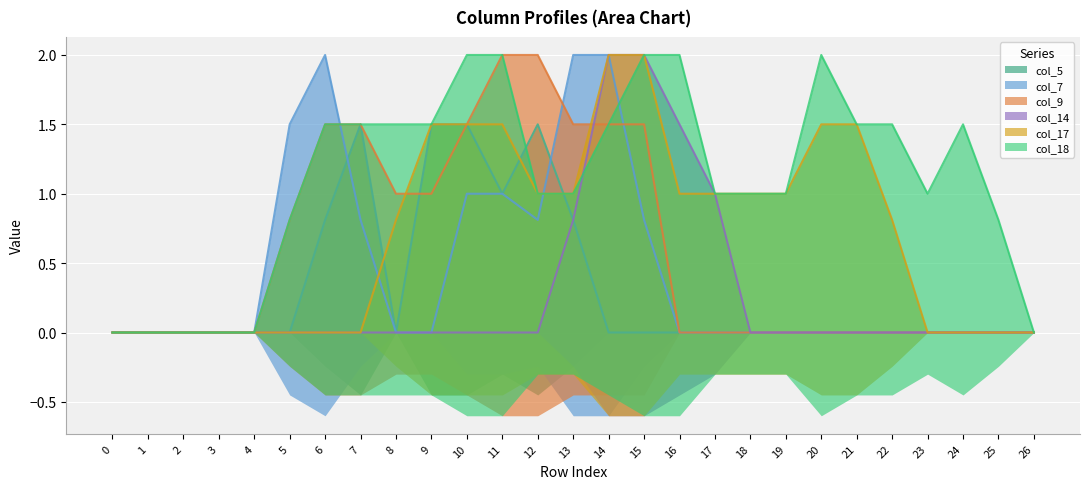

How many lines are shown in the chart?

6